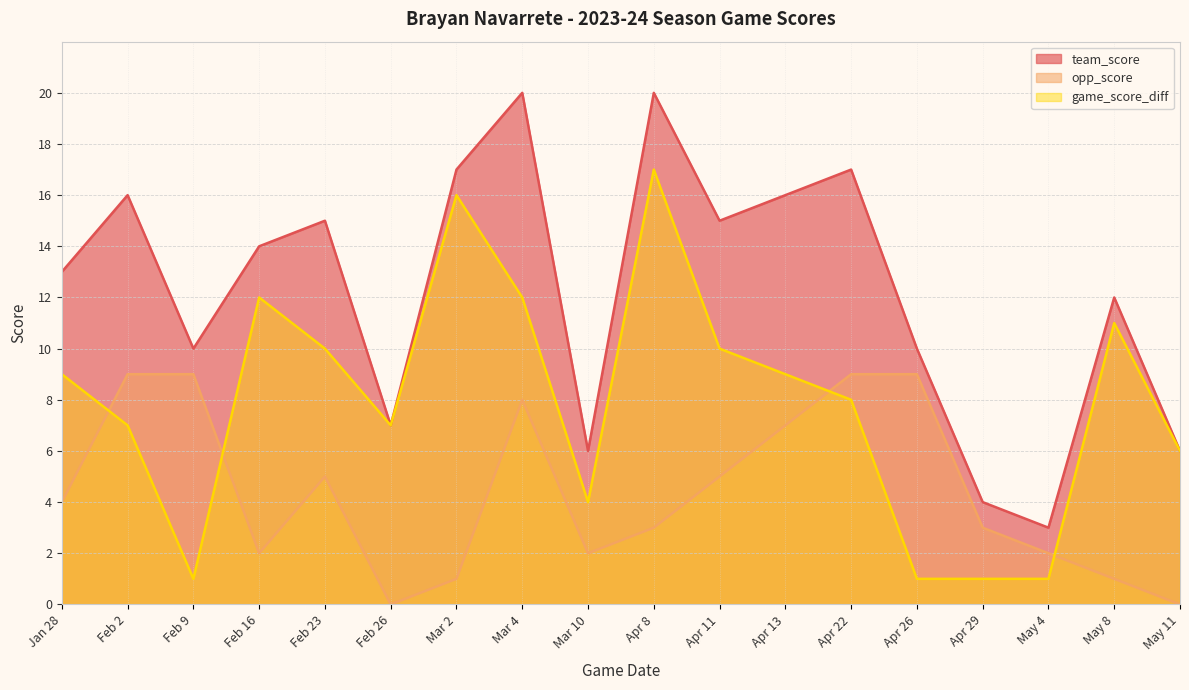

What is the approximate value of team_score at Feb 2, to the nearest 10?

20